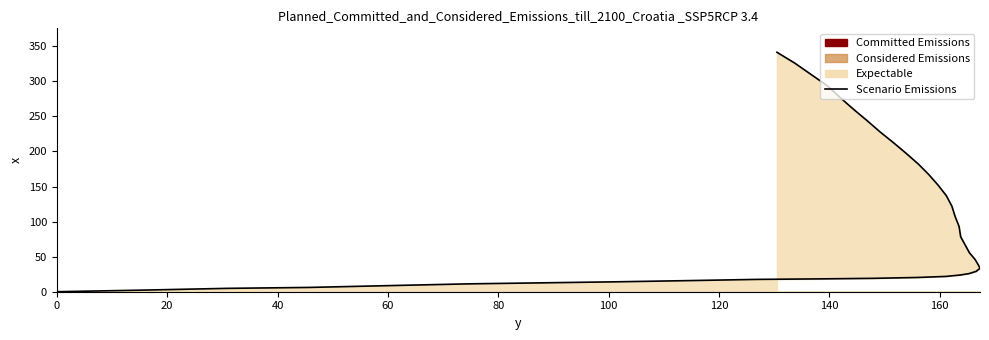

Reading right to left, list all the values displayed in this chart.

341.4	326.1	309.7	293.2	275.8	259.3	244.2	227.8	212.6	197.4	182.2	167.2	152.0	136.9	122.0	107.0	93.2	78.3	66.8	55.3	46.1	38.1	33.4	29.0	25.8	23.8	21.8	20.3	19.1	18.3	17.6	15.9	14.2	12.7	11.2	8.7	6.1	4.8	2.3	0.0